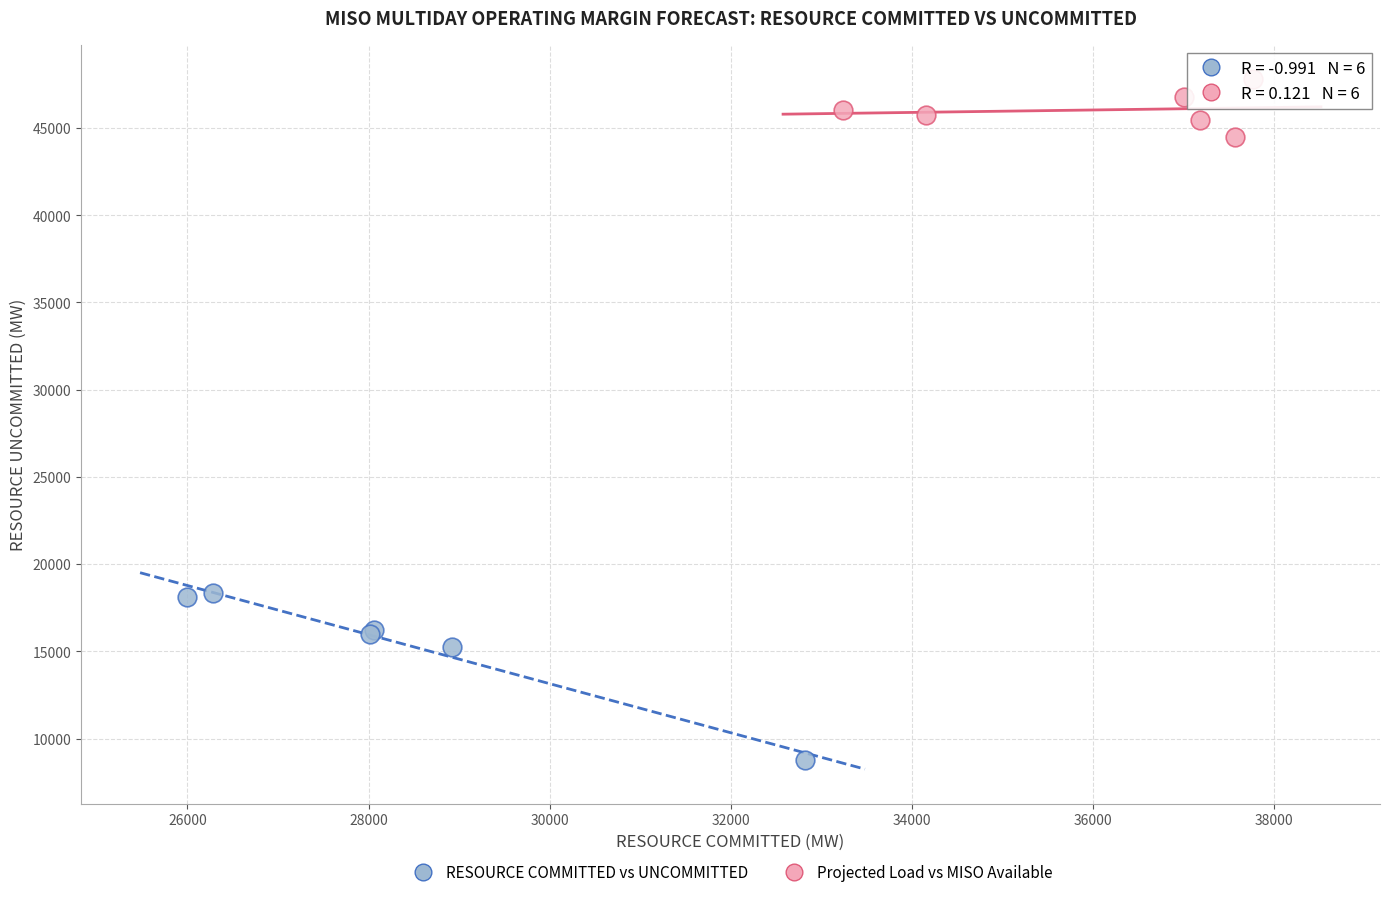

Which series contains the lowest Y value?

RESOURCE COMMITTED vs UNCOMMITTED